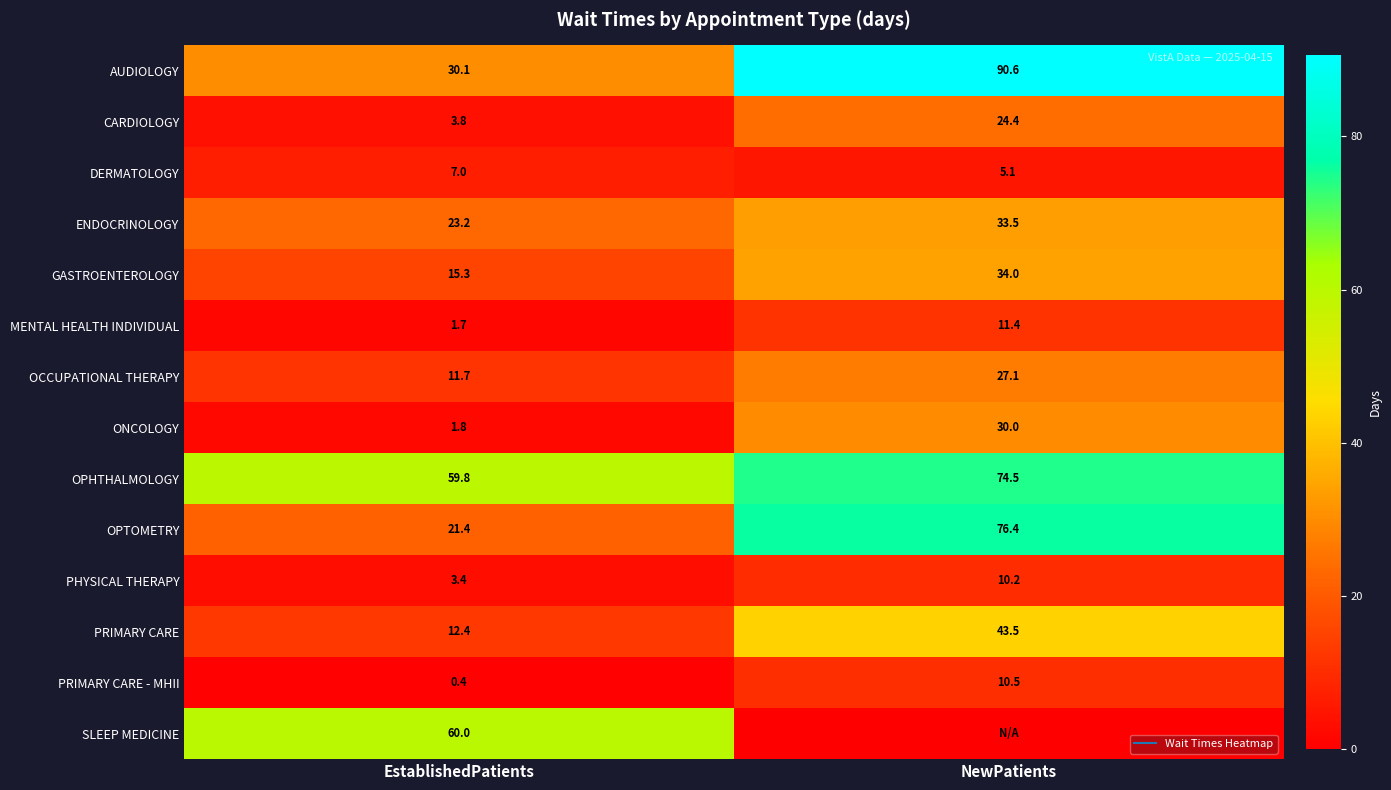

How many values in the CARDIOLOGY series exceed 24?

1